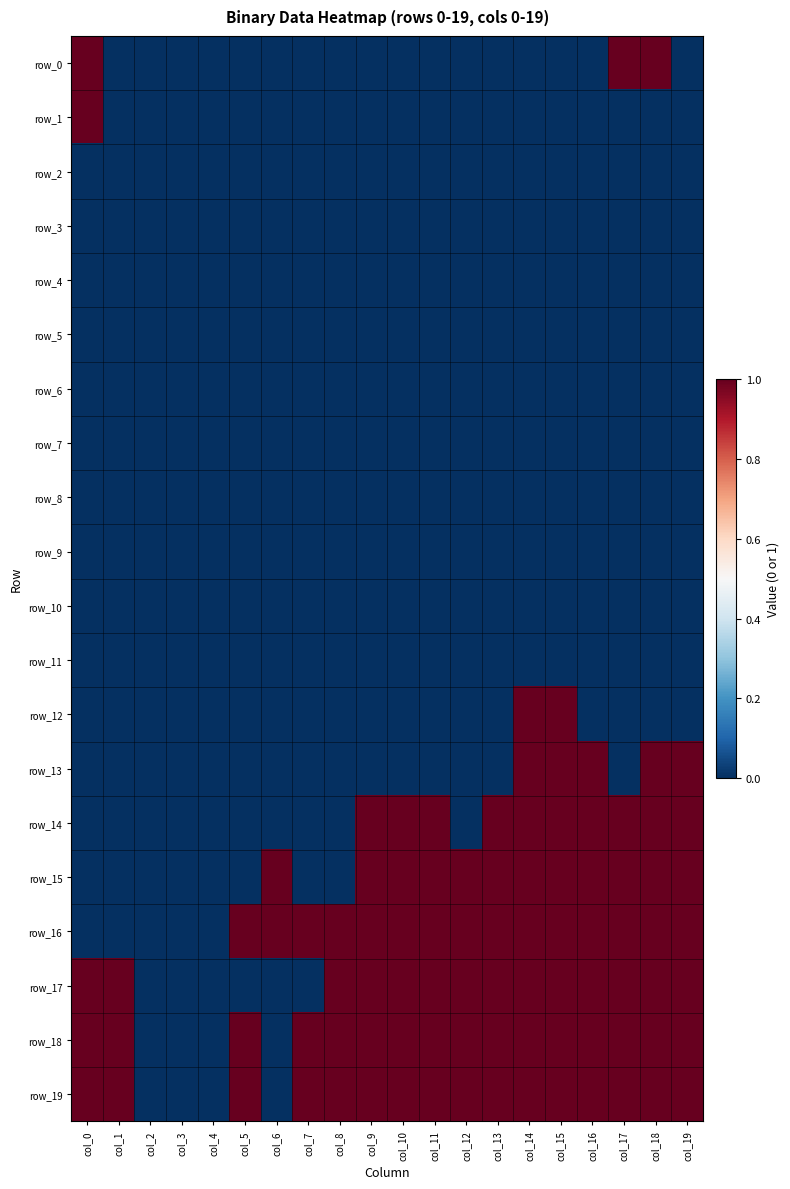

What is the total value across all series at col_16?

7